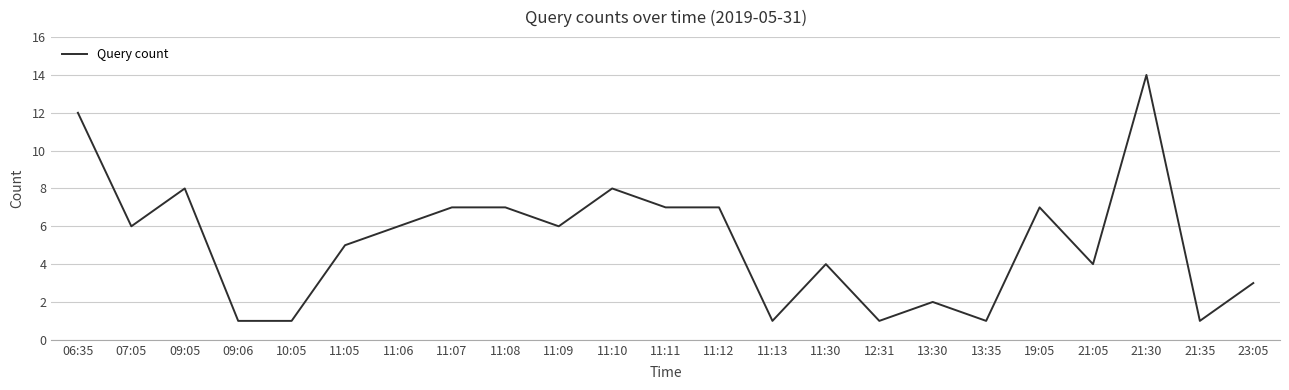

Is this an area chart (filled region under the line)?

No